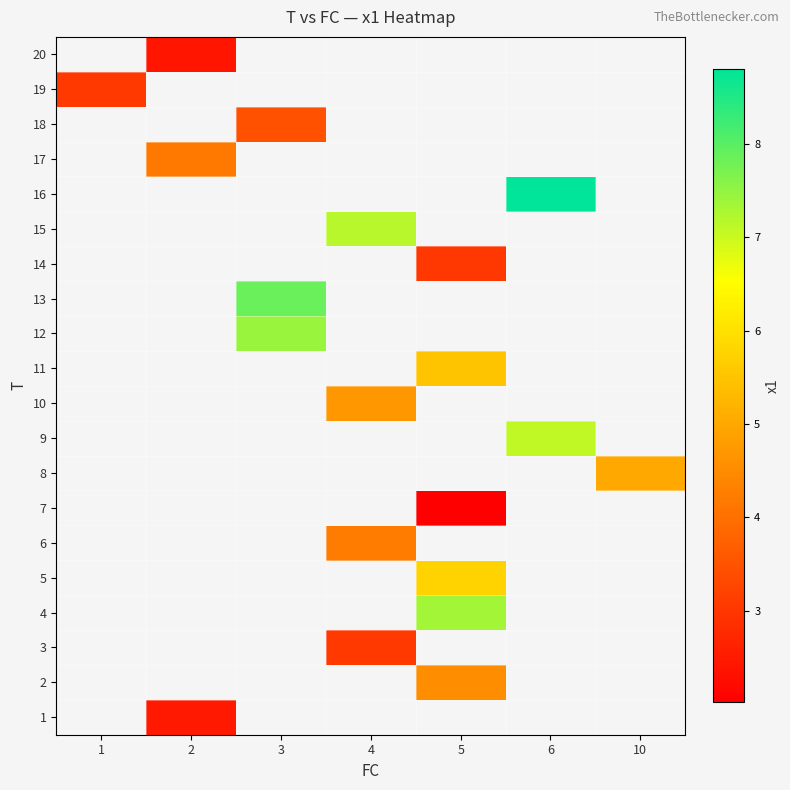

Which series has the widest spread of values?

19